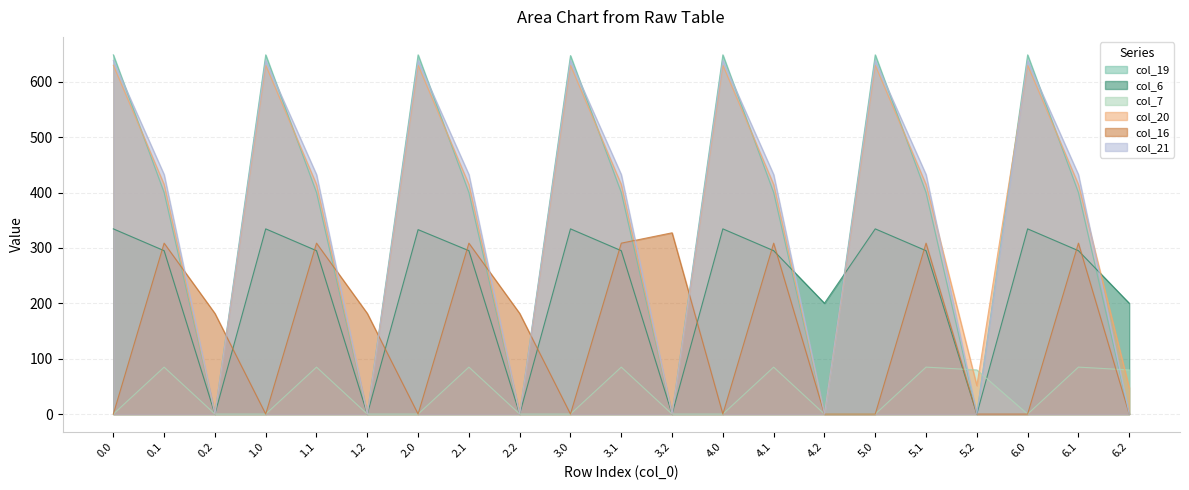

What is the average value of the col_16 series?

144.4